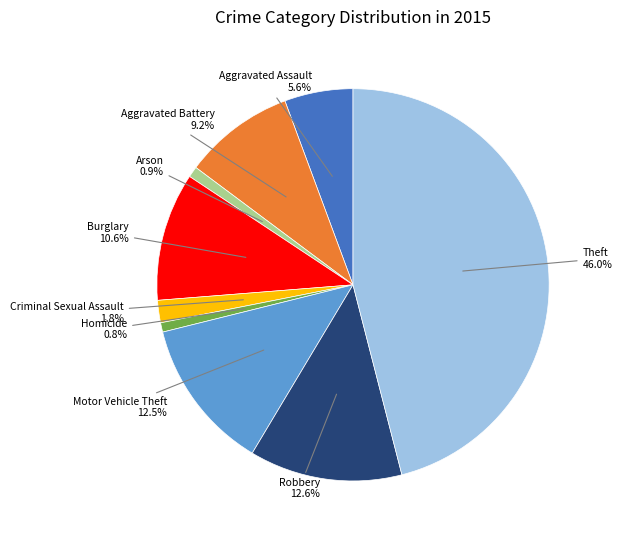

Is there a majority slice in this chart?

No